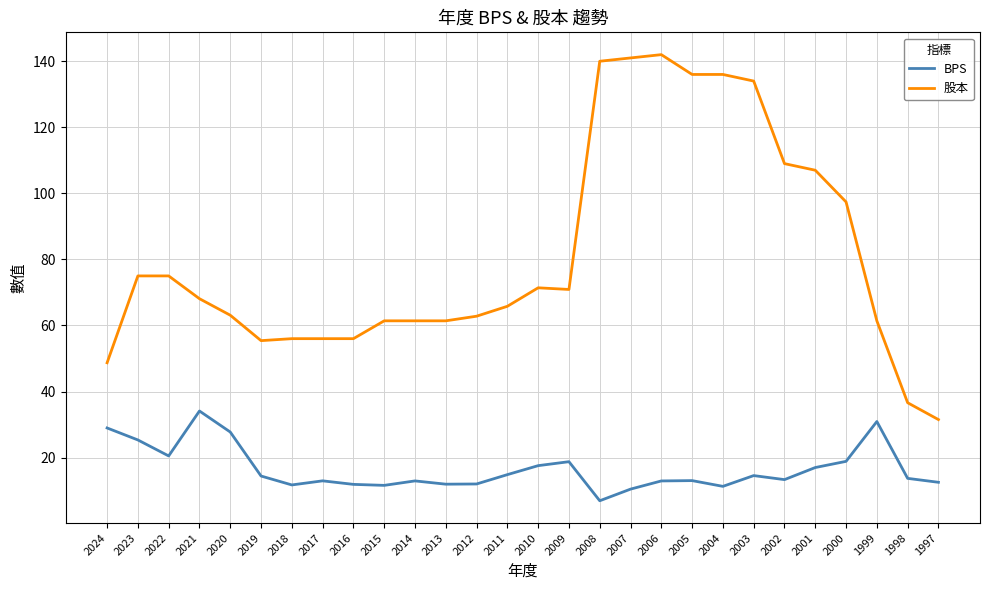

What is the difference between the maximum and minimum values in the BPS series?

27.2